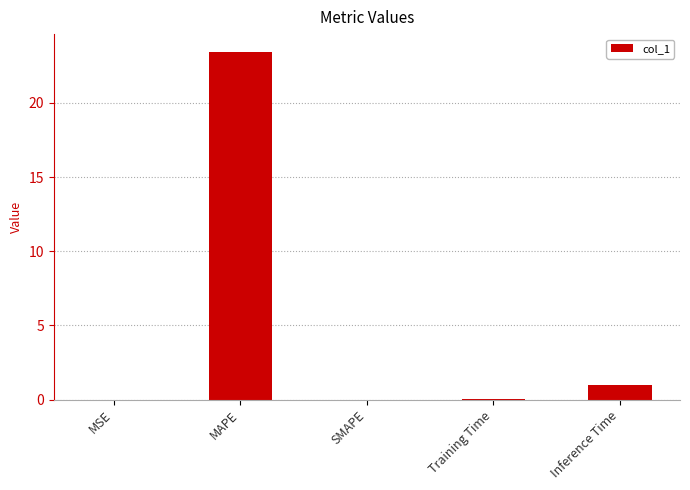

Which category has the highest value across all series?

MAPE